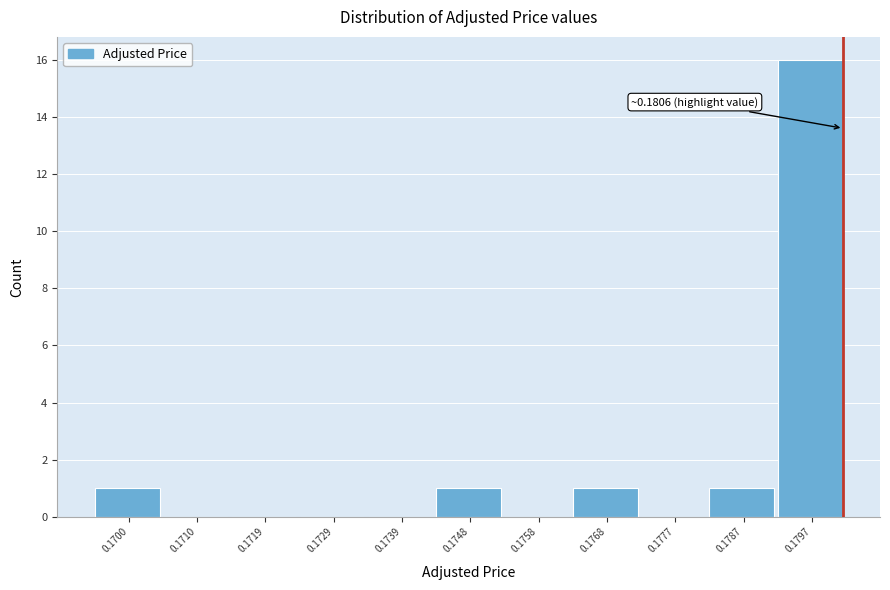

Reading left to right, what are all the values shown in this chart?

0.1700=1	0.1710=0	0.1719=0	0.1729=0	0.1739=0	0.1748=1	0.1758=0	0.1768=1	0.1777=0	0.1787=1	0.1797=16